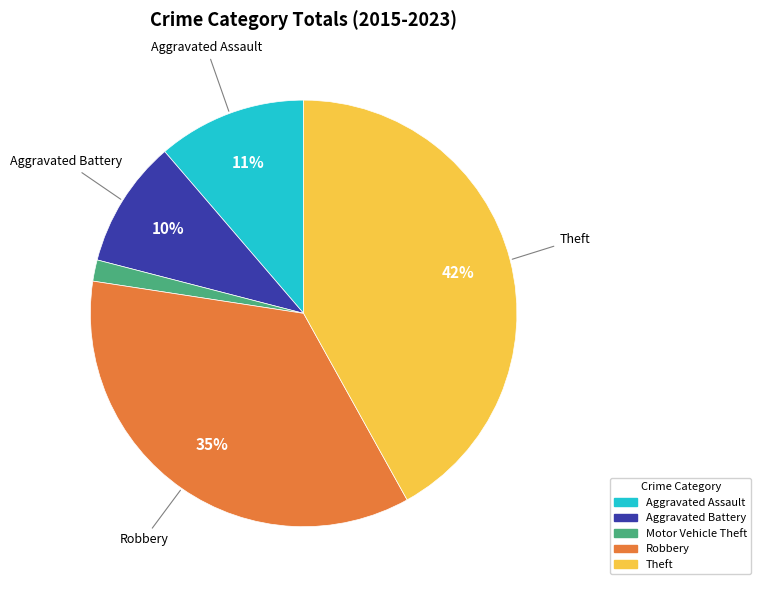

How many slices are in this pie chart?

5